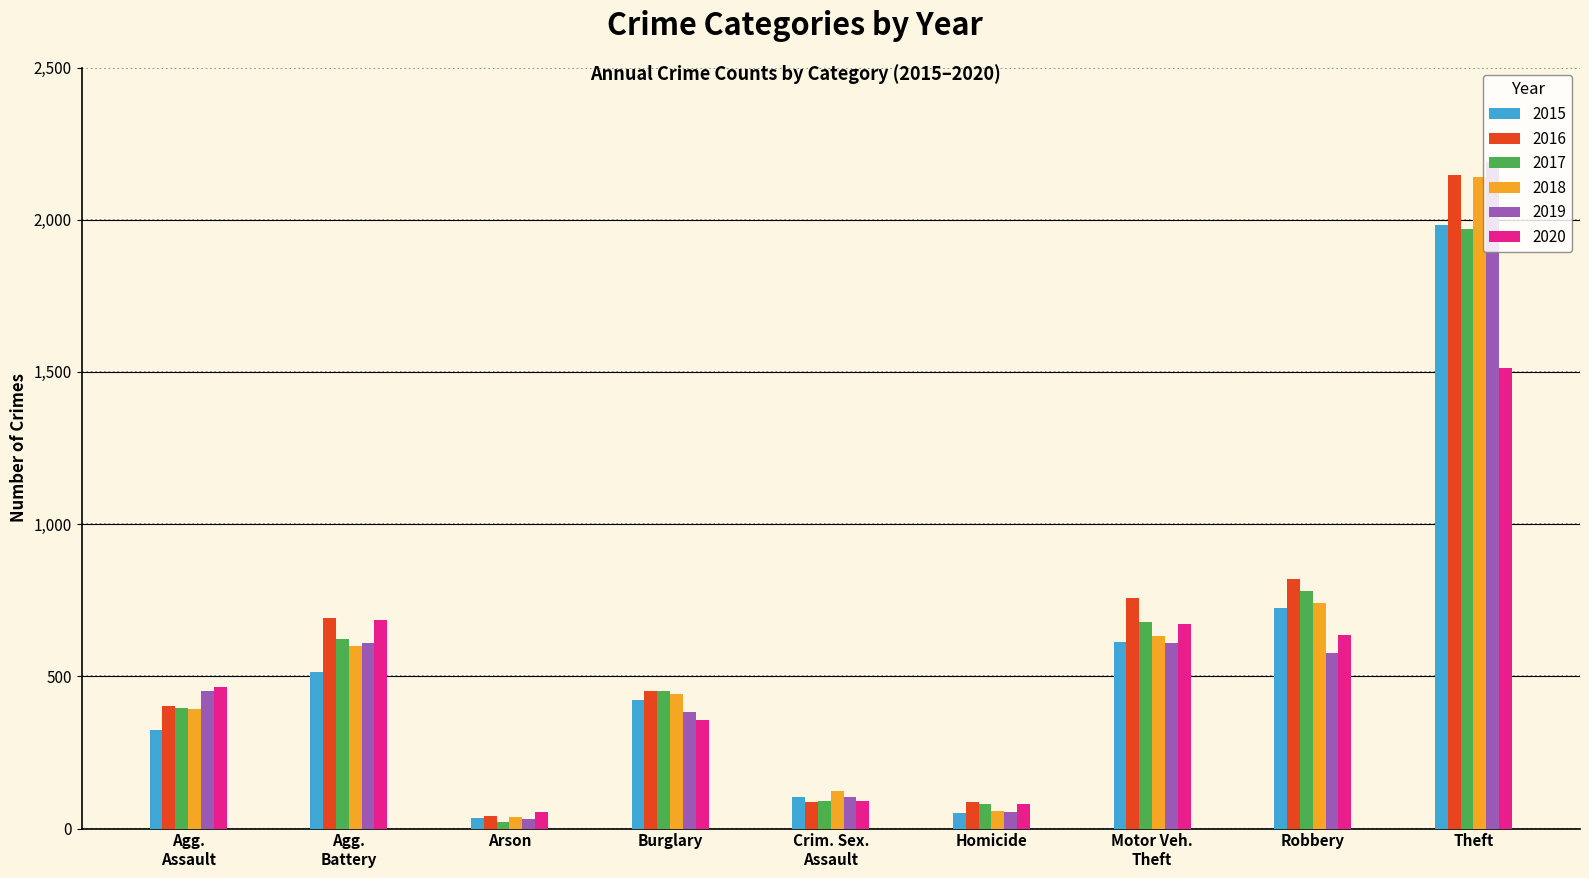

What is the difference between the second highest and minimum values in the 2015 series?

691